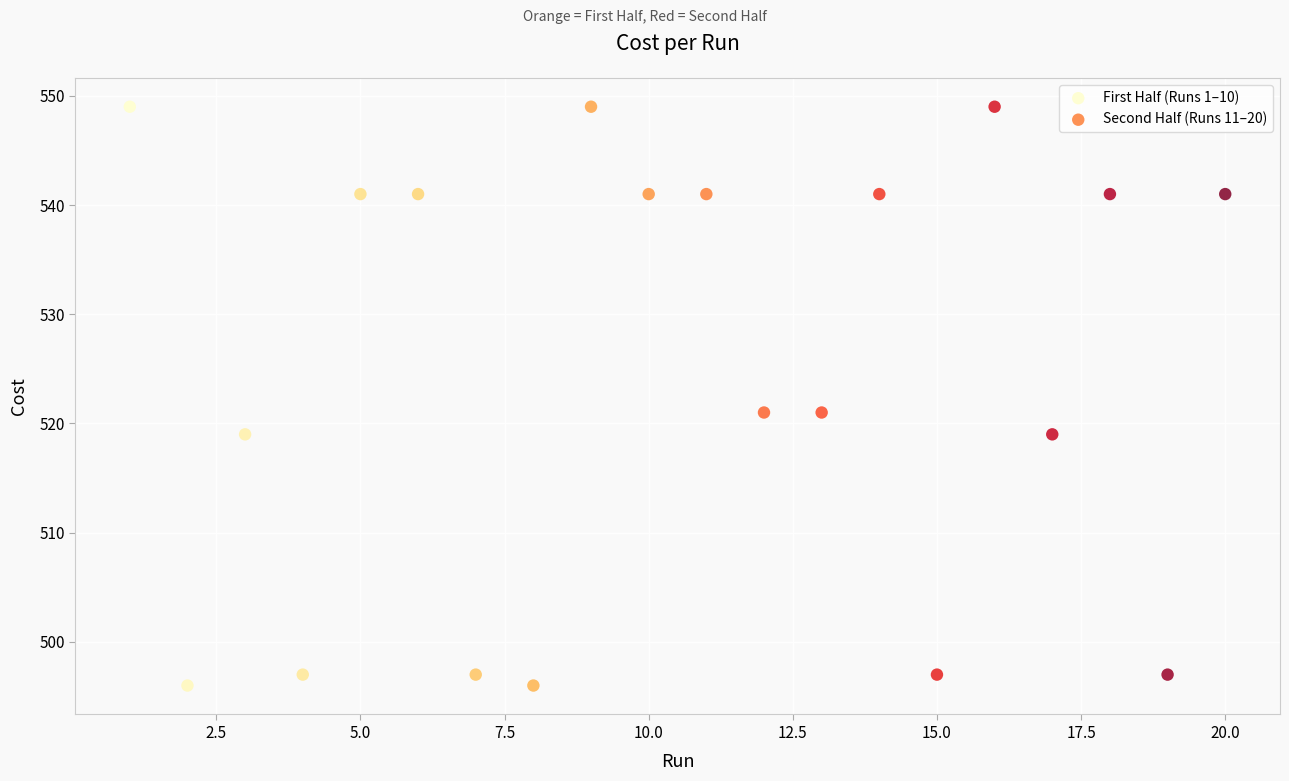

What are all the series names shown in the legend?

First Half (Runs 1–10), Second Half (Runs 11–20)